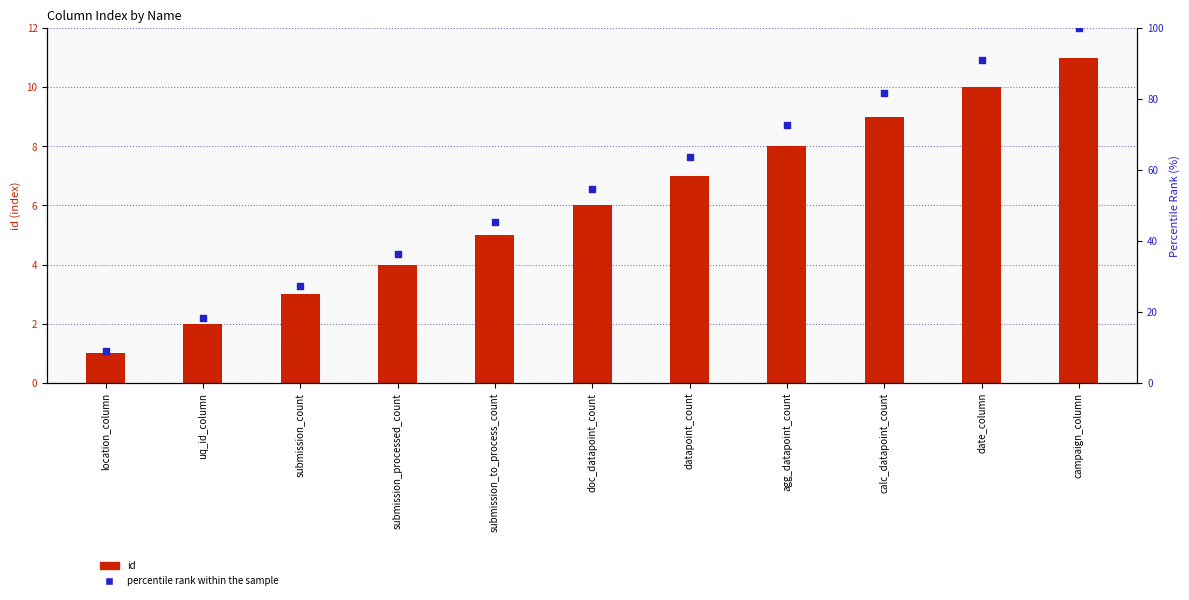

What is the total value across all series at campaign_column?

111.0